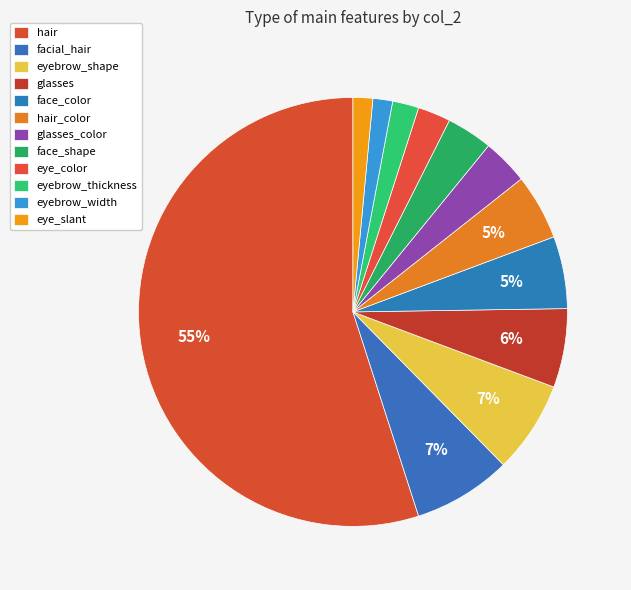

How many segments does this pie chart have?

12